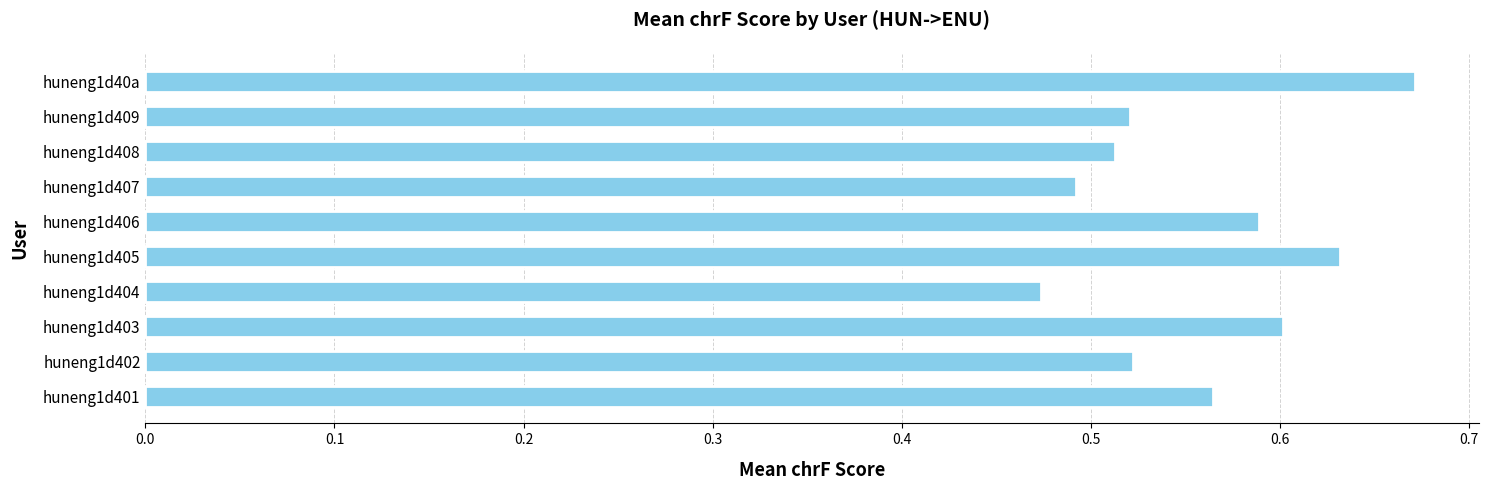

What is the sum of all values?

5.6